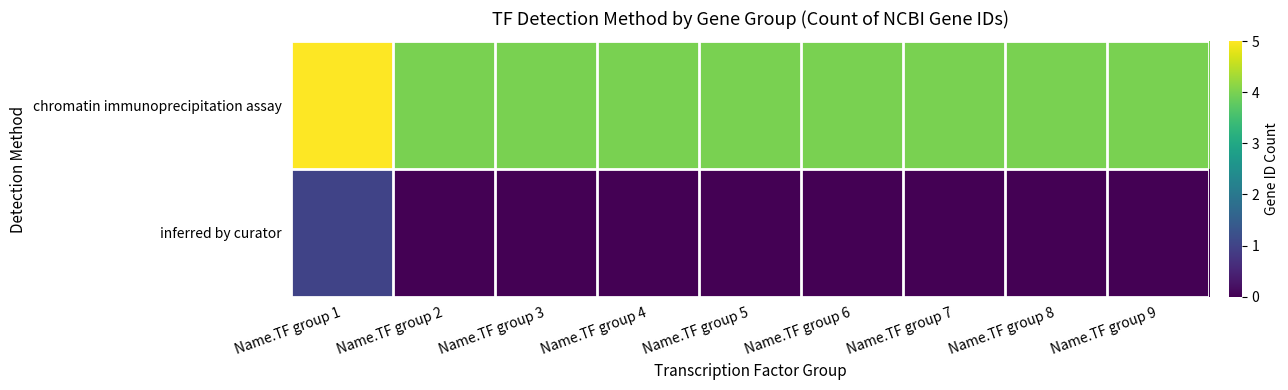

At Name.TF group 4, list the series in order from smallest to largest.

inferred by curator, chromatin immunoprecipitation assay